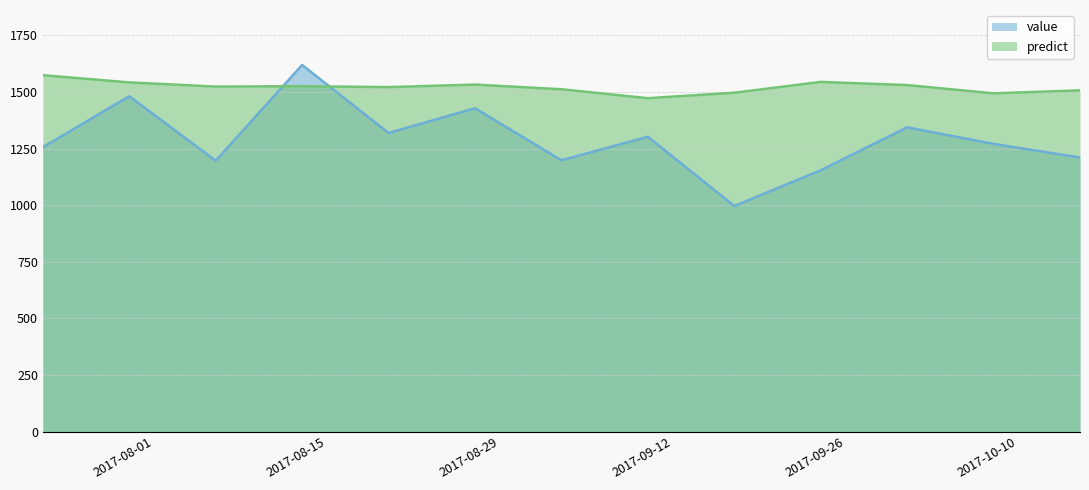

What is the maximum value shown in the chart?

1618.8